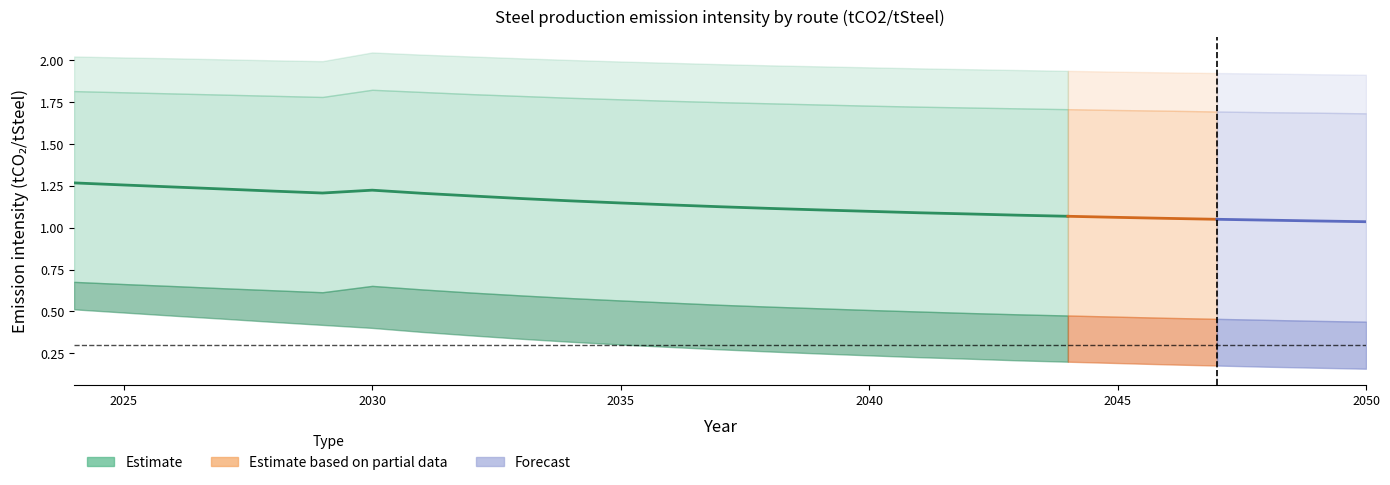

Which category has the highest value in the H2_HDRI_EAF series?

2024